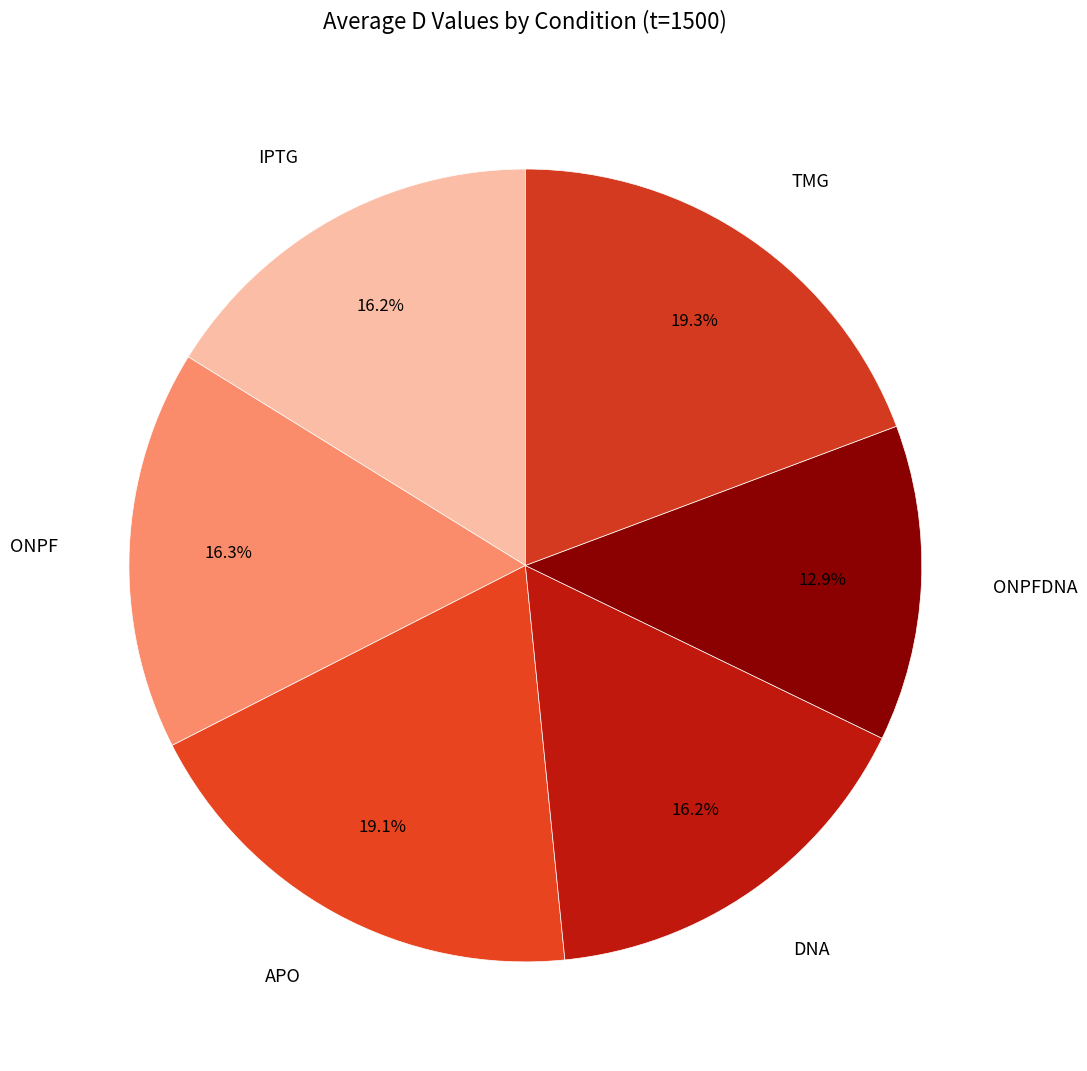

How many segments does this pie chart have?

6